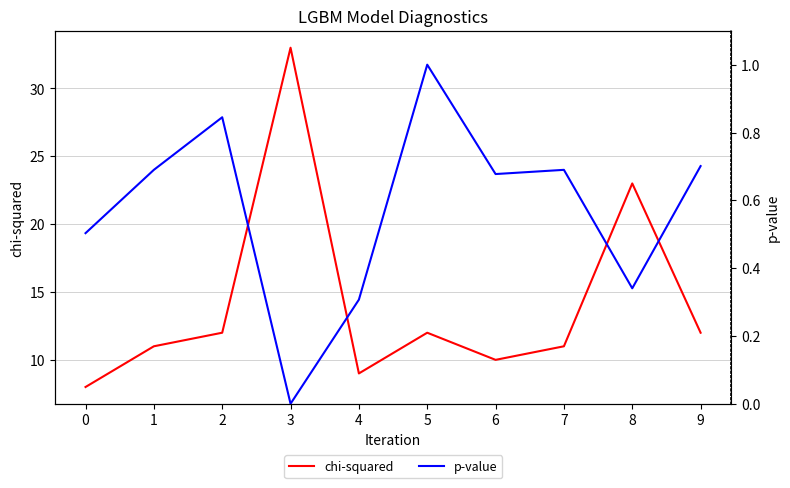

What is the sum of all p-value values?

5.8